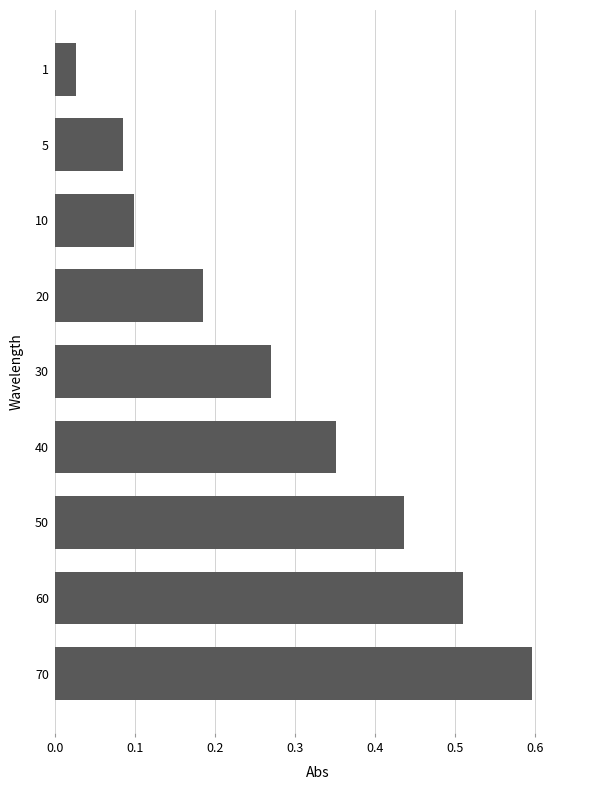

True or false: the data shows 0.2 at 50.

False